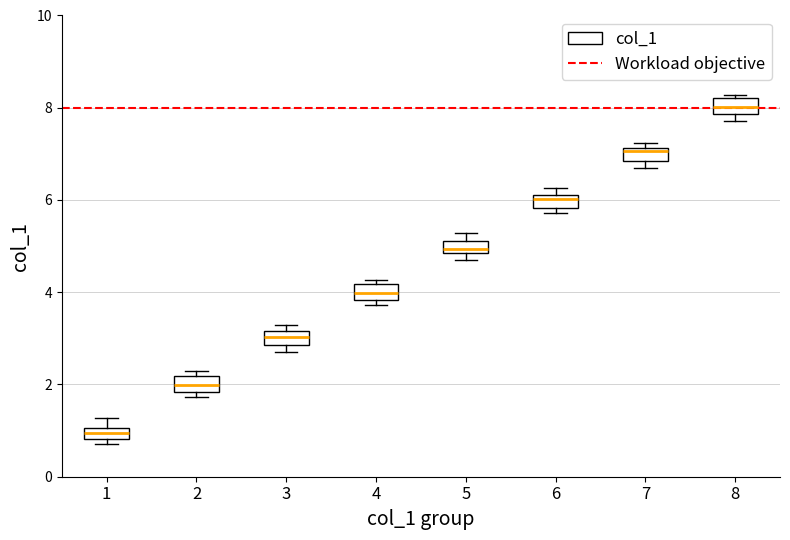

Where does the median line of the box at x = 5 sit on the y-axis? The values are not printed on the chart, so give them approximately, as read against the axis.

5.0